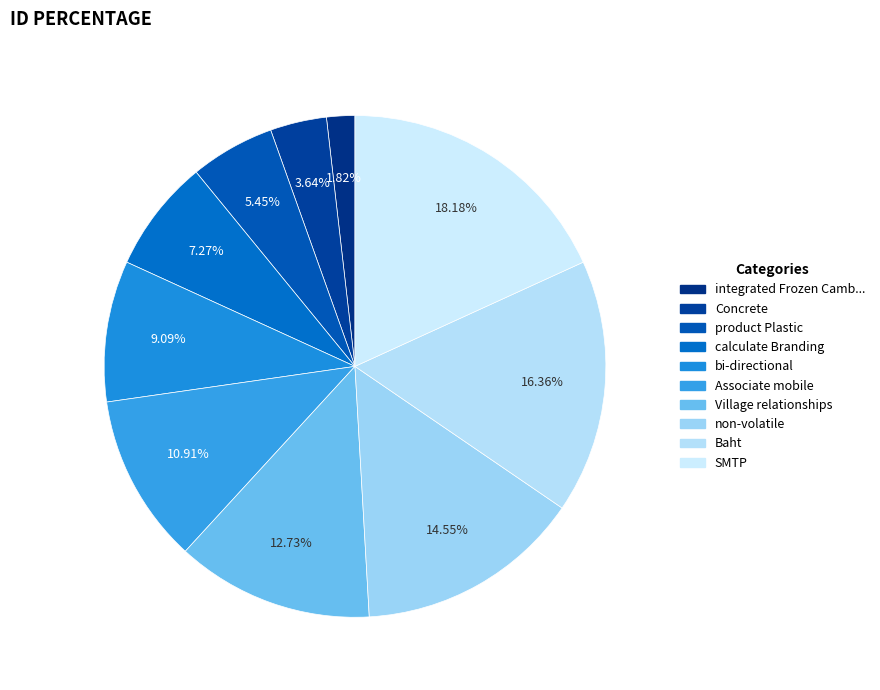

Which category has the biggest portion of the pie?

SMTP